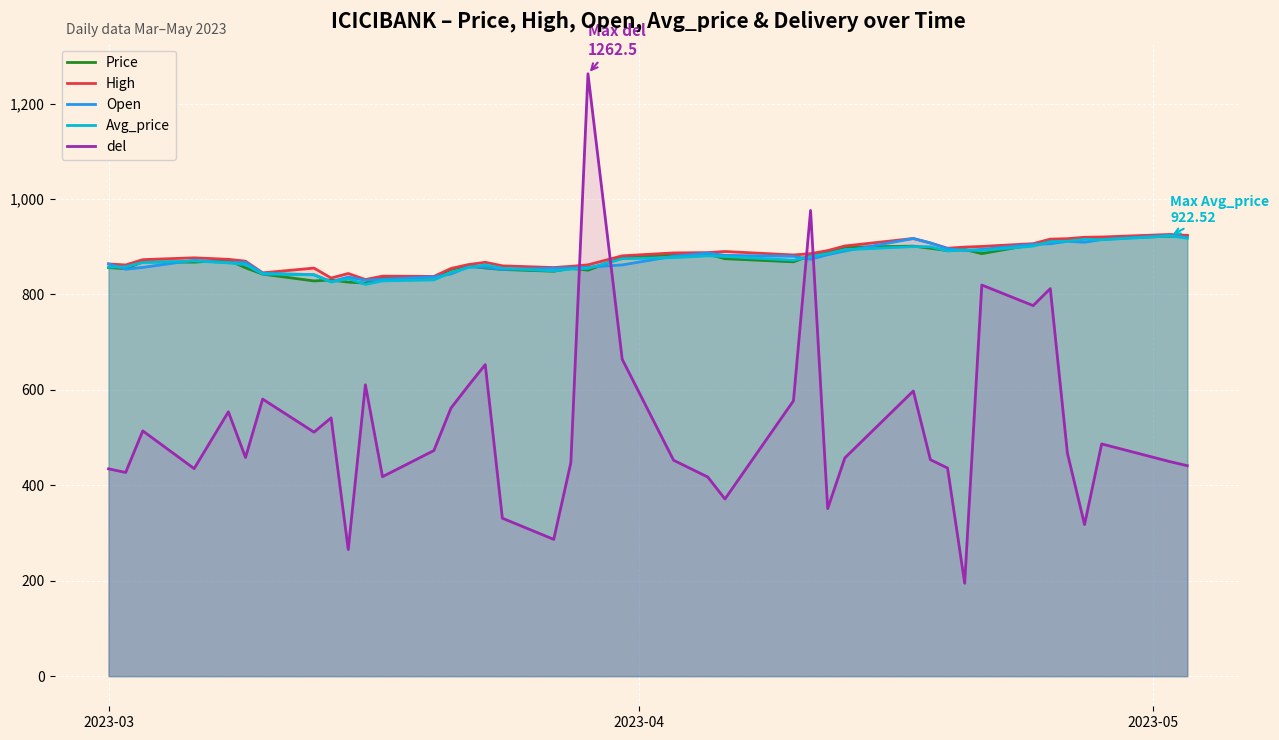

What is the minimum value for Price?

823.9